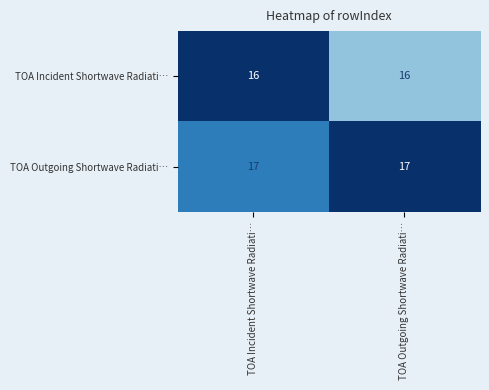

Reading left to right, what are all the values shown in this chart?

TOA Incident Shortwave Radiati…: 16	16
TOA Outgoing Shortwave Radiati…: 17	17